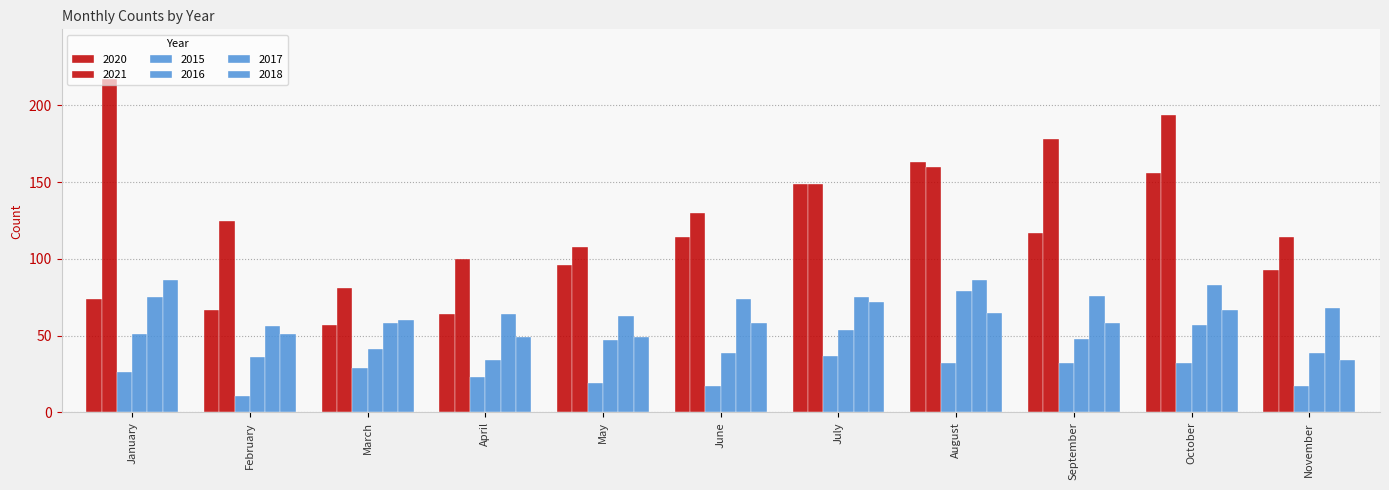

Does the chart contain stacked bars?

No